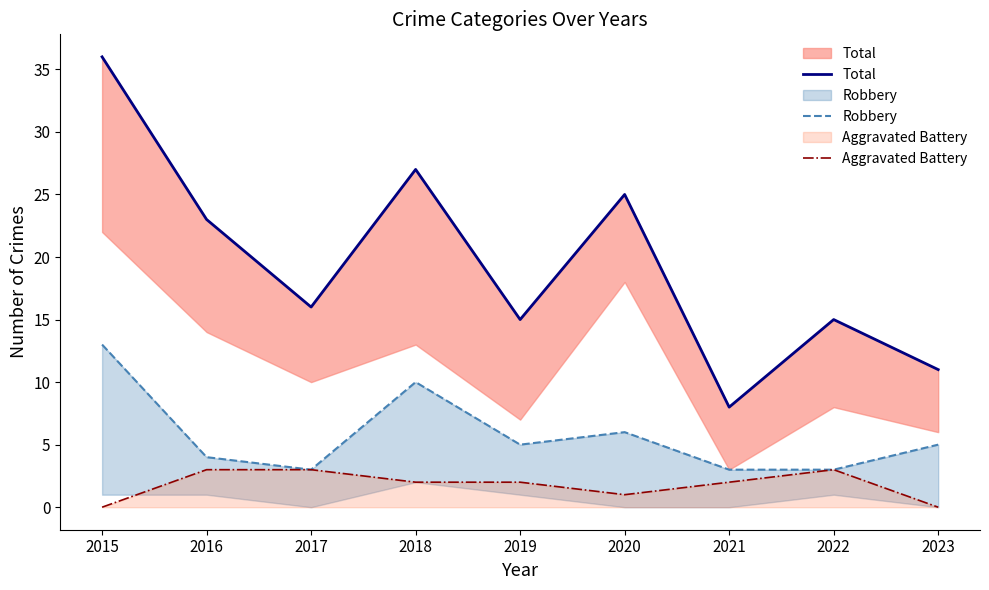

Which series has the largest total across all categories?

Total